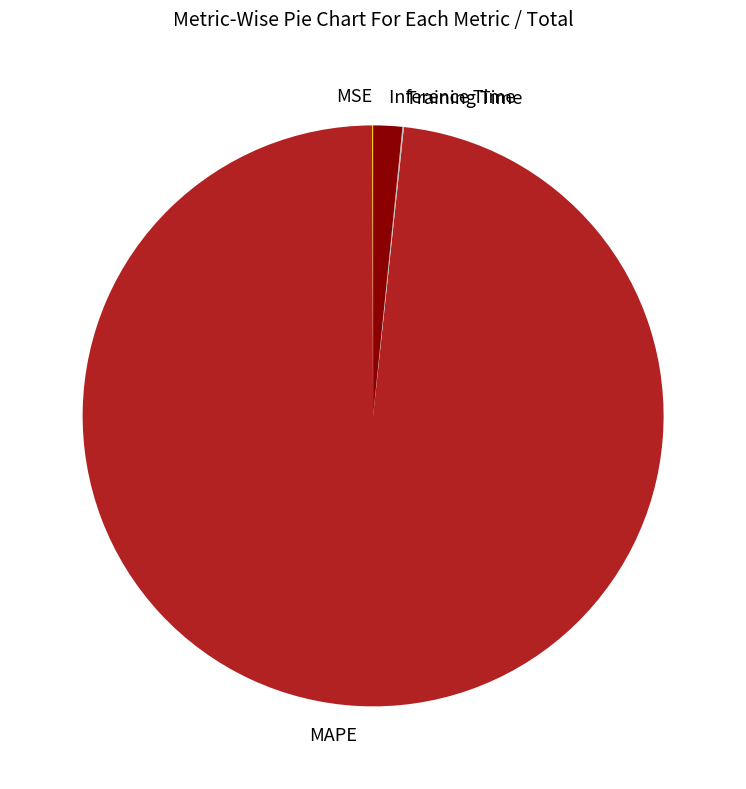

Which slice represents more than half of the pie?

MAPE